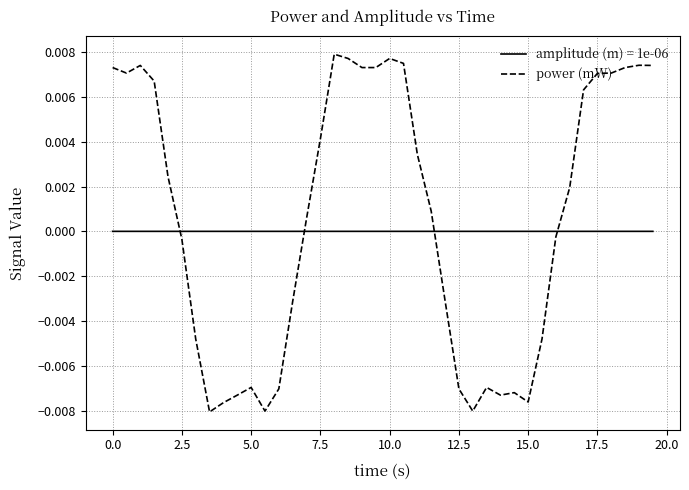

Does the chart display data point markers on the line(s)?

No